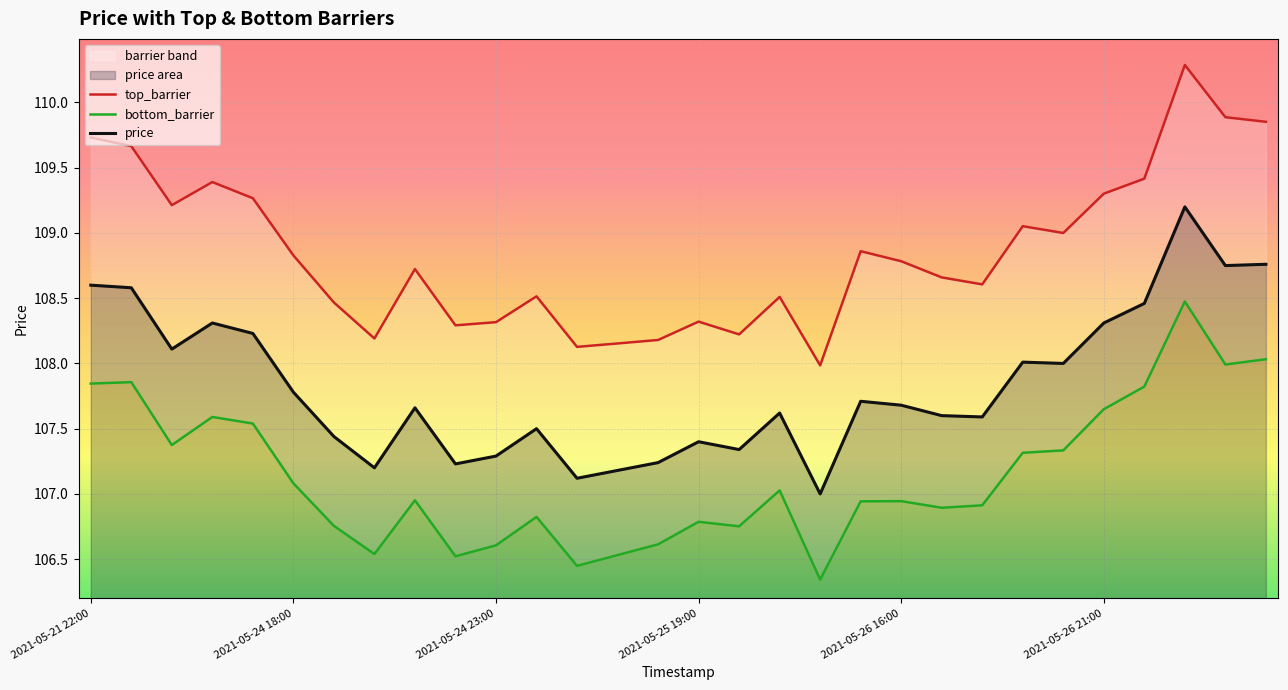

Which series has the widest spread of values?

top_barrier